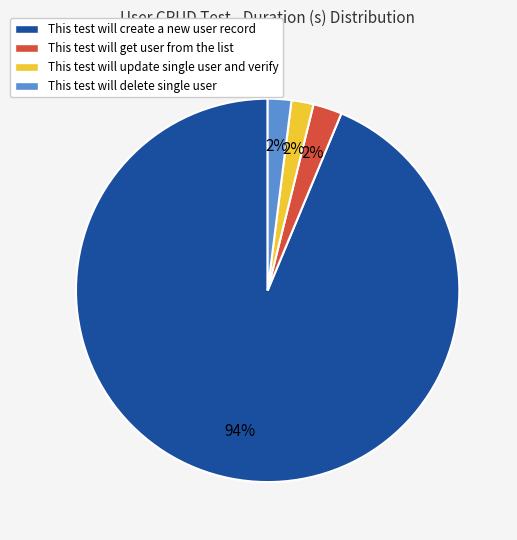

Combined, do This test will get user from the list and This test will delete single user account for over 50%?

No